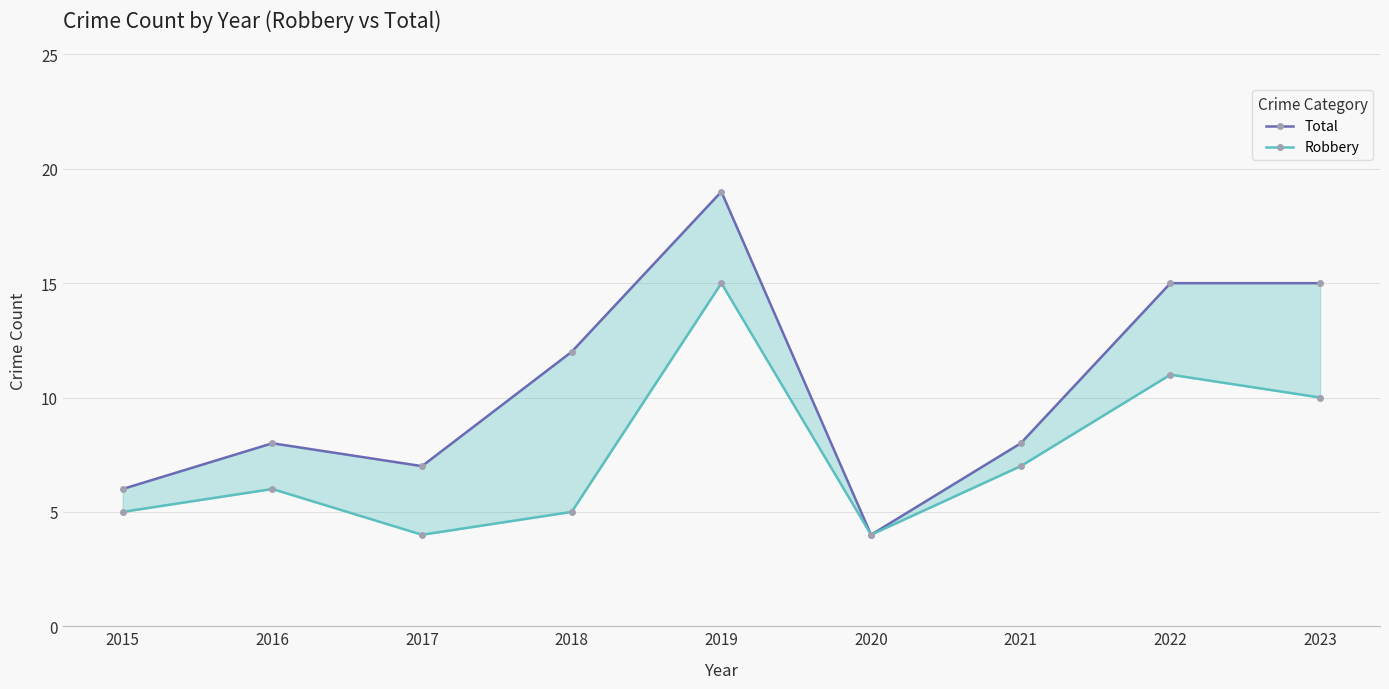

Which category has the highest value in the Total series?

2019